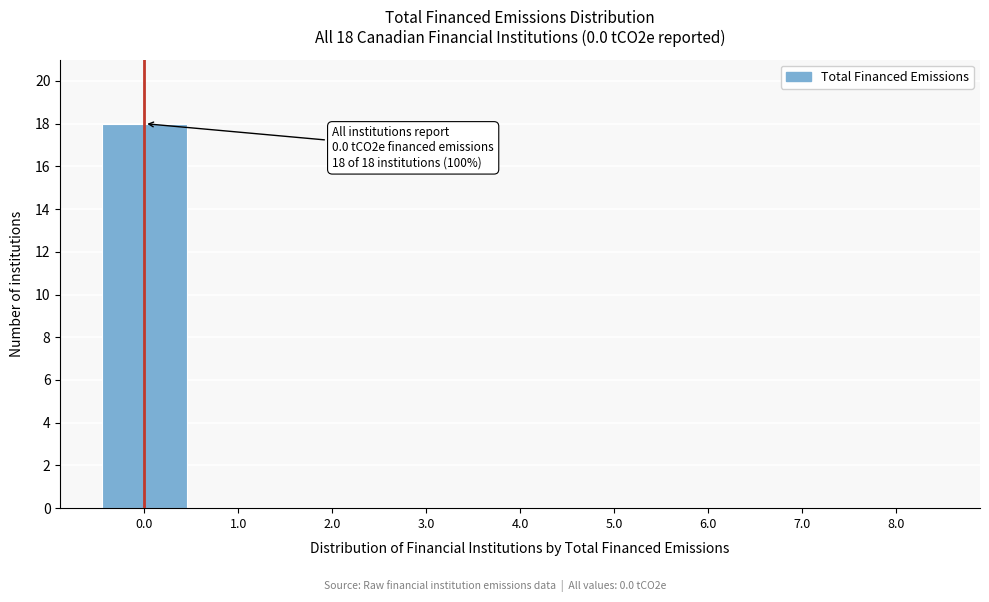

Which range on the x-axis has the tallest bar?

-0.5 to 0.5